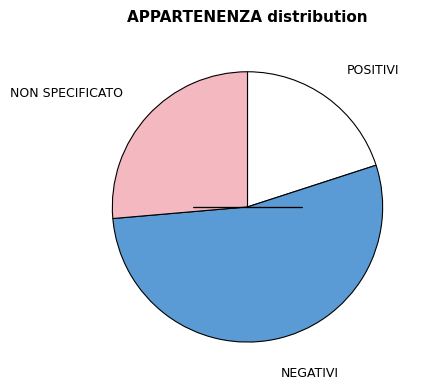

The POSITIVI slice represents 34% of the pie. True or false?

False